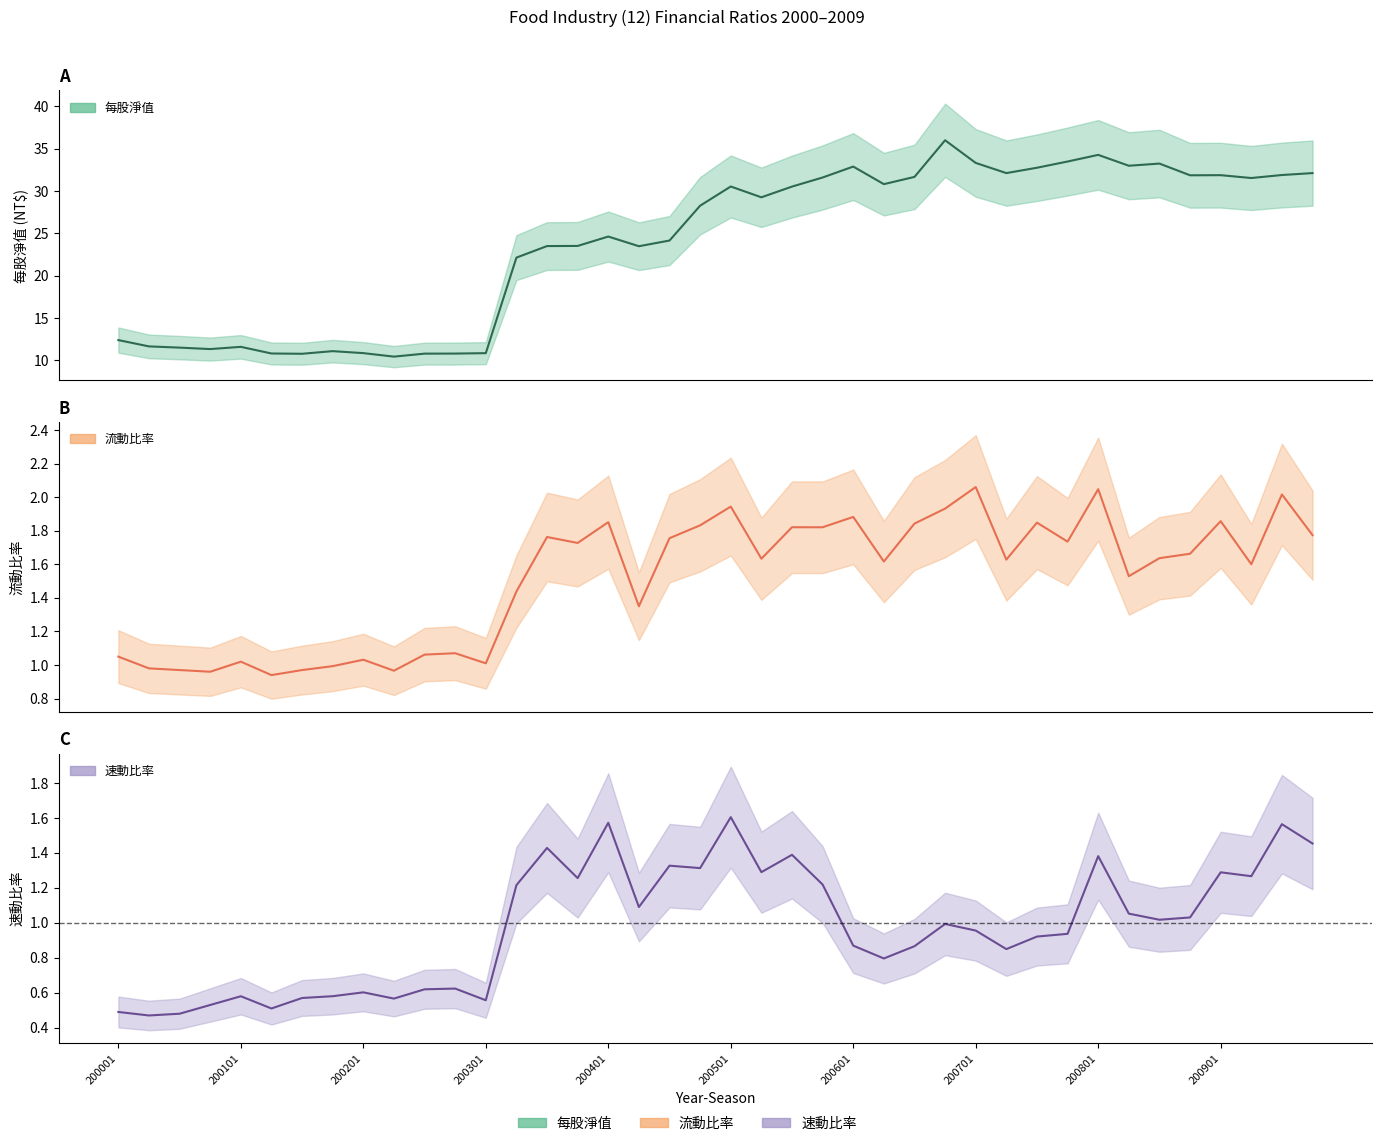

Rank the categories by 每股淨值 value from highest to lowest.

200604, 200801, 200704, 200701, 200803, 200802, 200601, 200703, 200702, 200904, 200903, 200901, 200804, 200603, 200504, 200902, 200602, 200501, 200503, 200502, 200404, 200401, 200403, 200304, 200303, 200402, 200302, 200001, 200002, 200101, 200003, 200004, 200104, 200201, 200301, 200102, 200204, 200203, 200103, 200202